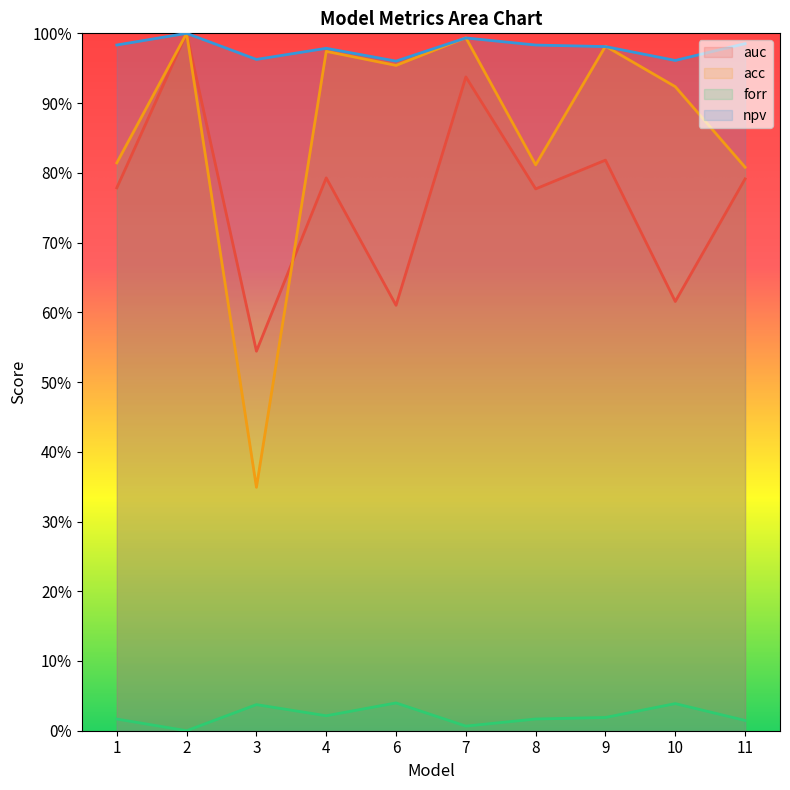

What is the difference between the maximum and minimum values in the auc series?

0.5